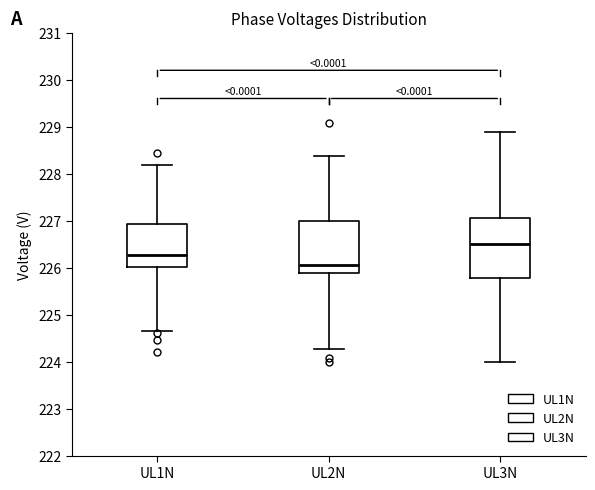

Which box's median line is the highest?

UL3N